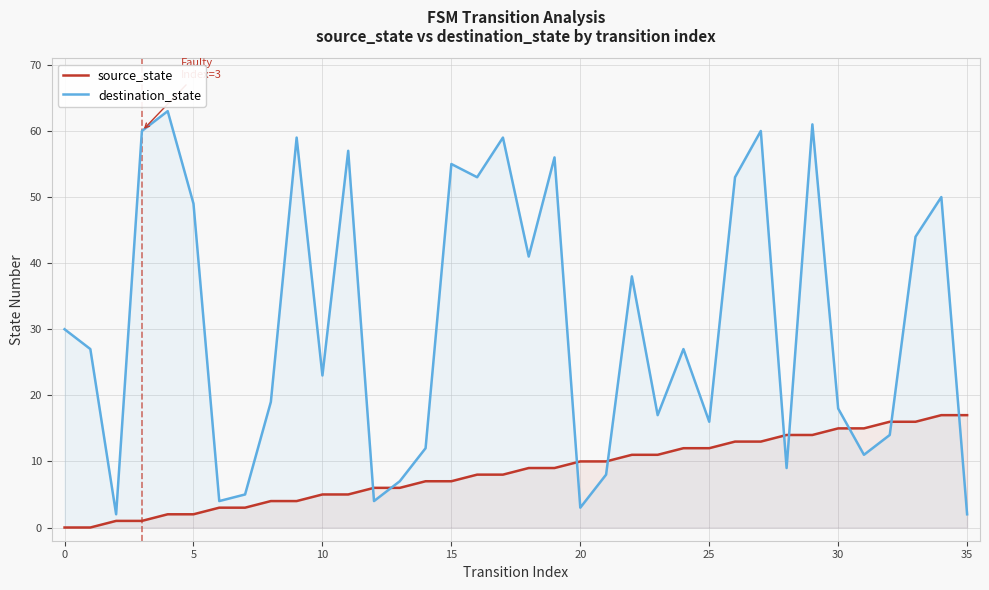

True or false: source_state has more than 1 interior local peaks.

False